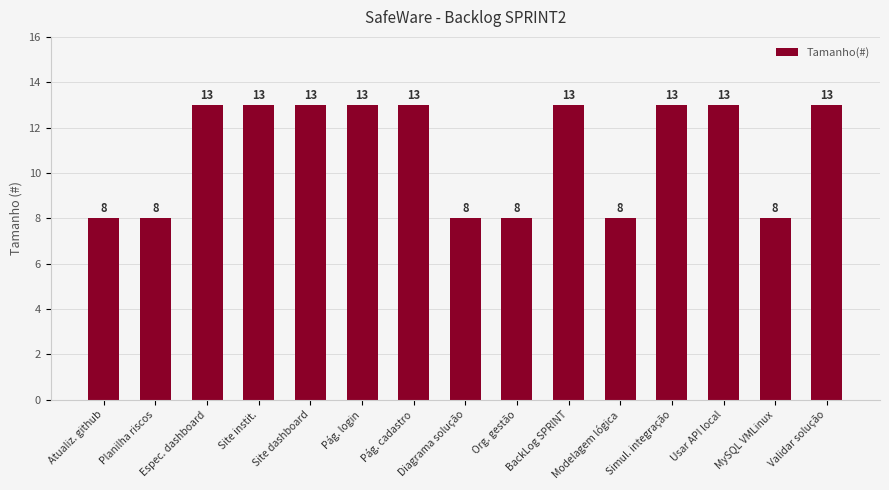

Is it true that the value at Atualiz. github is 11?

False